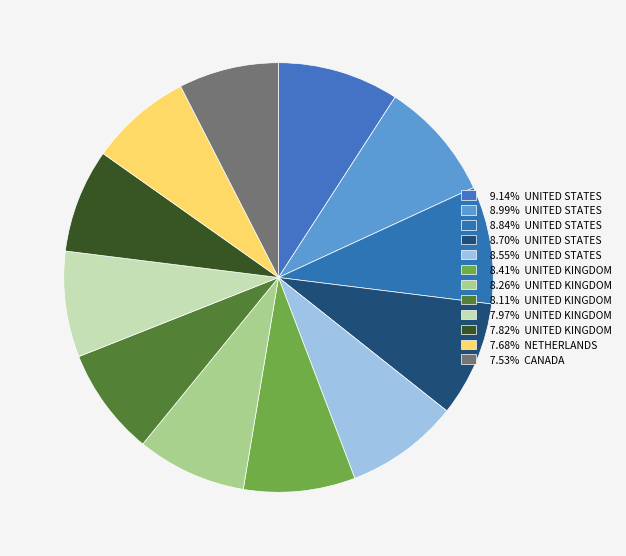

How many segments does this pie chart have?

12